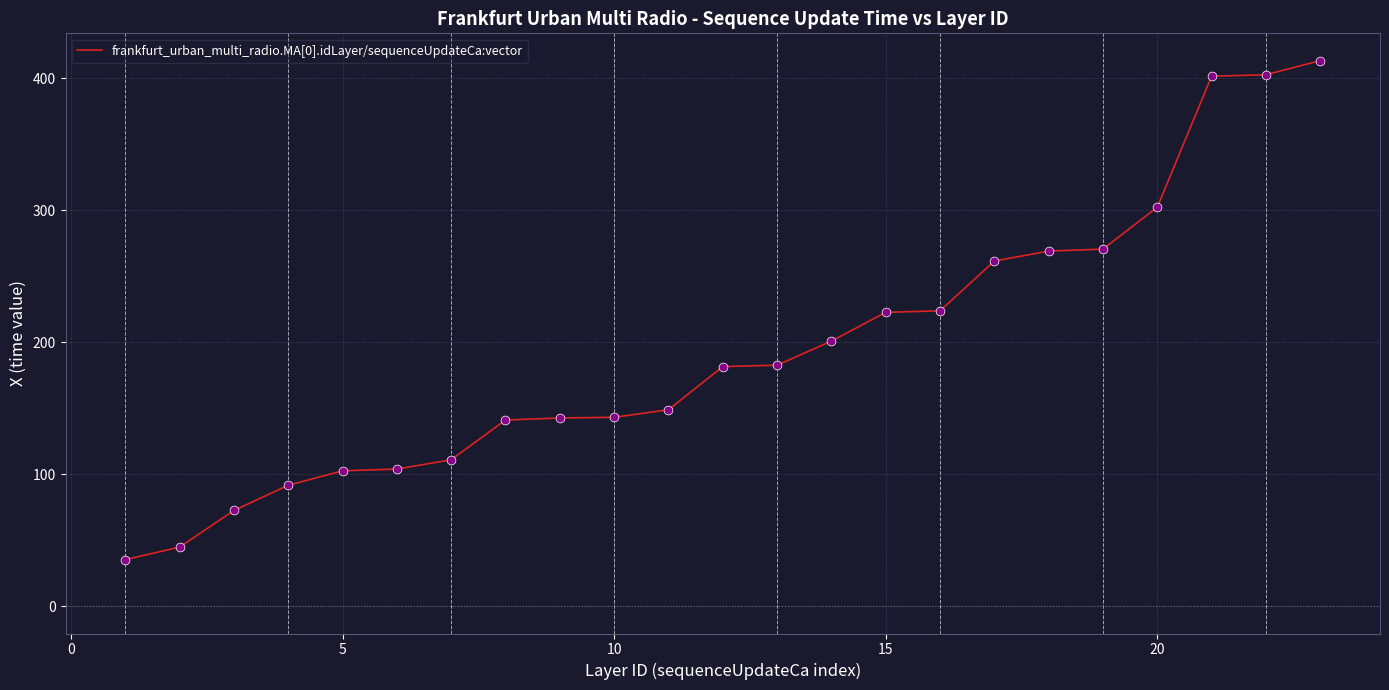

What is the difference between the maximum and minimum values?

378.1